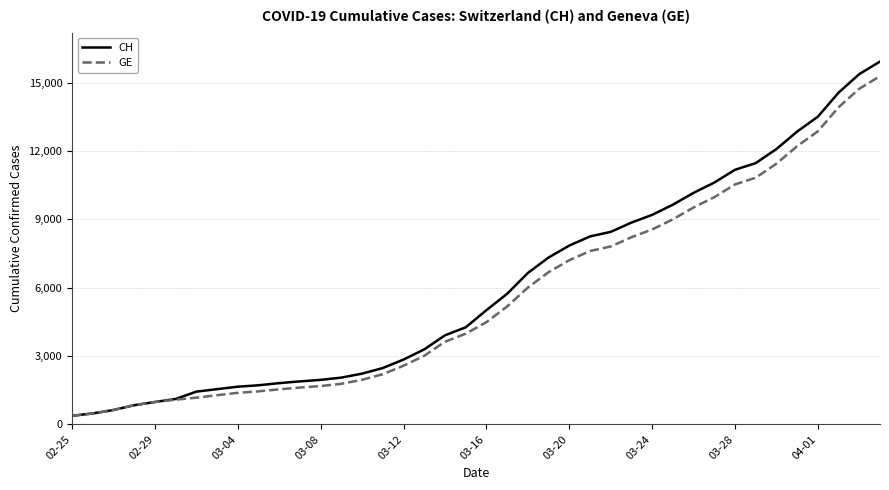

What are all the series names shown in the legend?

CH, GE